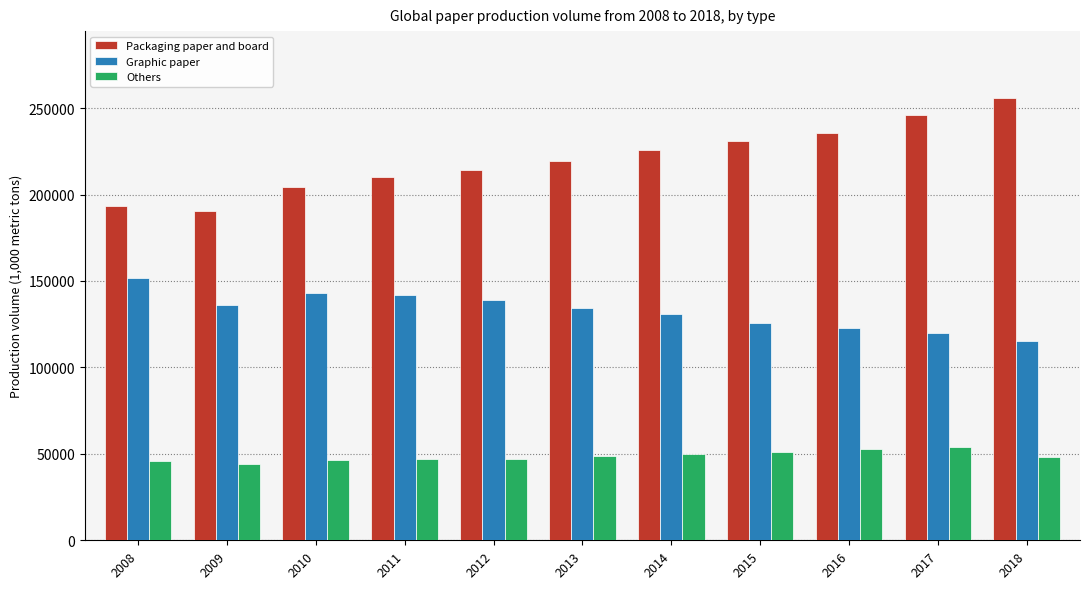

What is the average value of the Packaging paper and board series?

220516